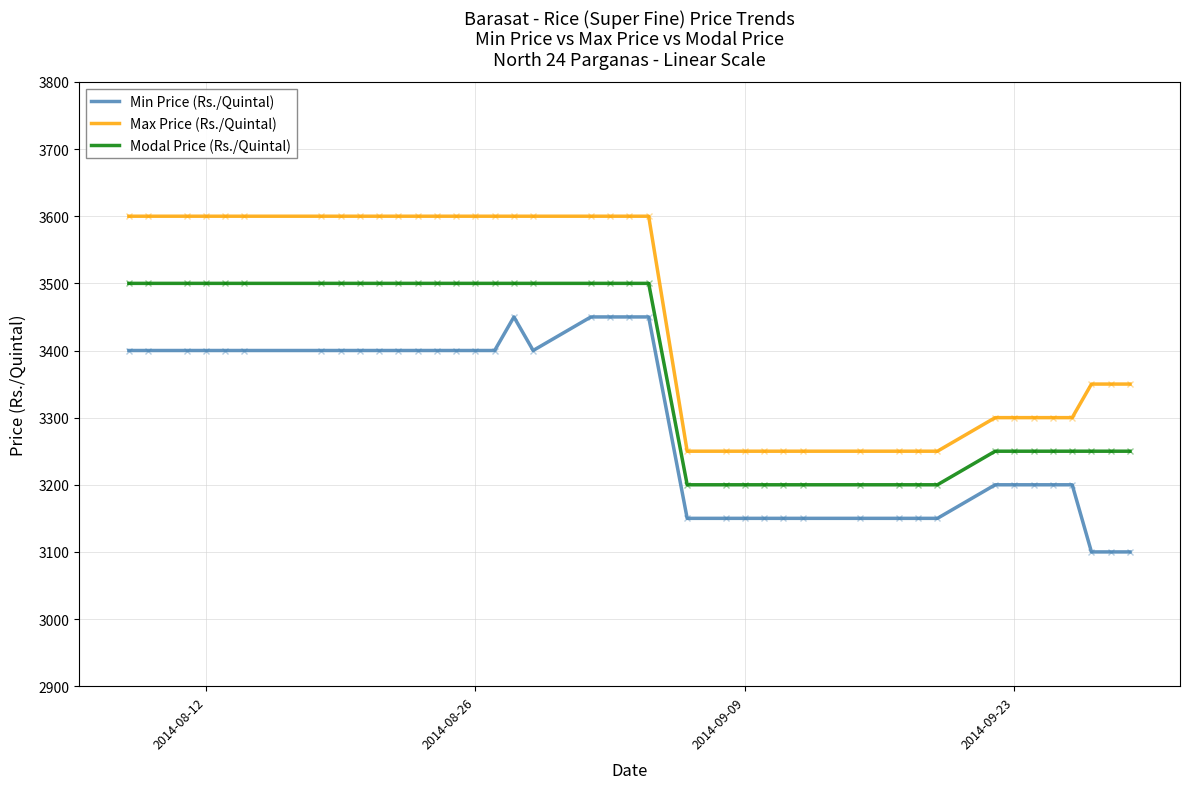

List the series in order of their peak value, lowest first.

Min Price (Rs./Quintal), Modal Price (Rs./Quintal), Max Price (Rs./Quintal)